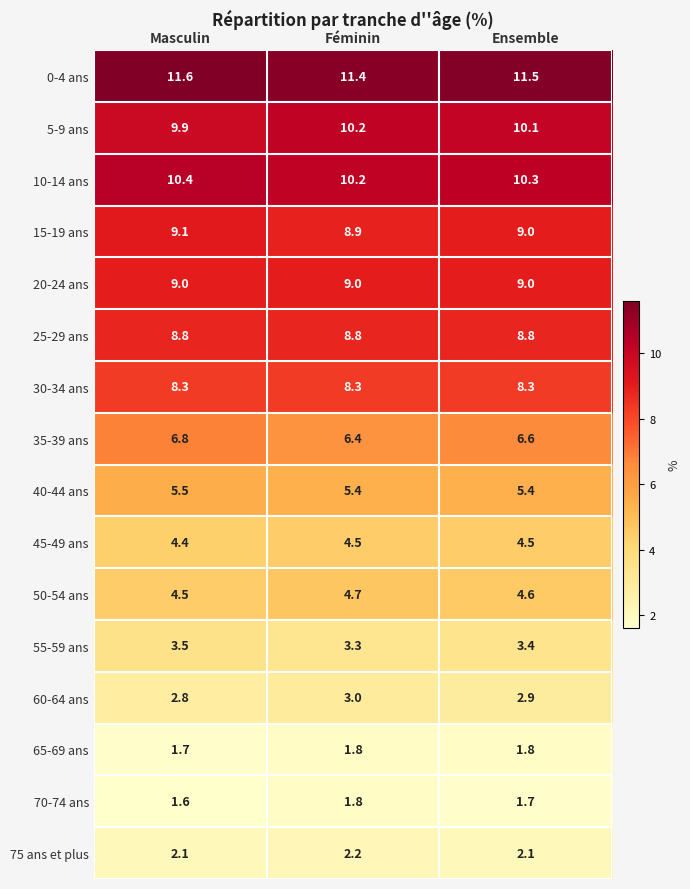

True or false: 10-14 ans has a value of 7.0 at Masculin.

False